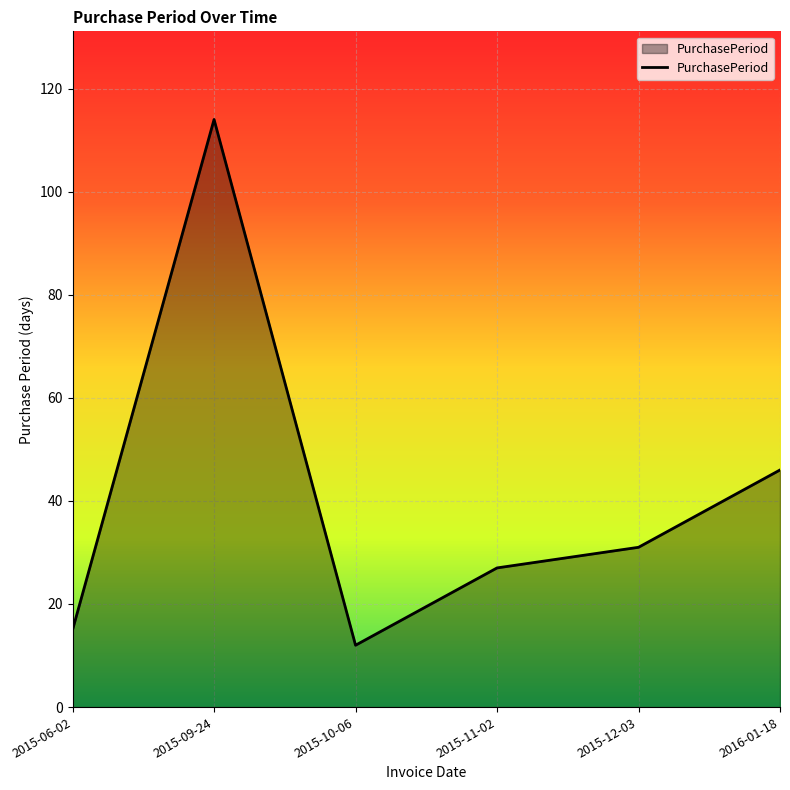

How many lines are shown in the chart?

1